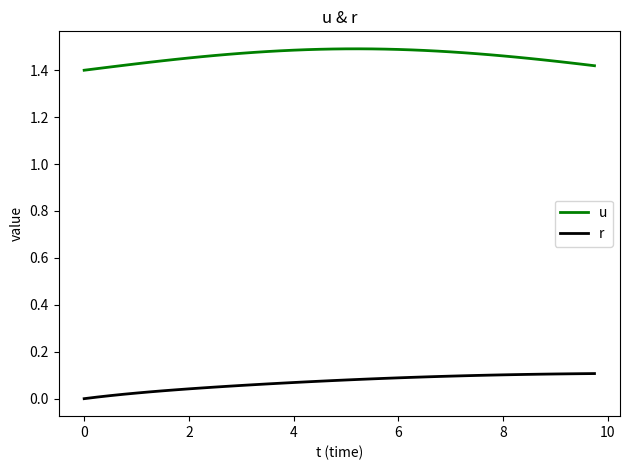

Which series has the largest total across all categories?

u